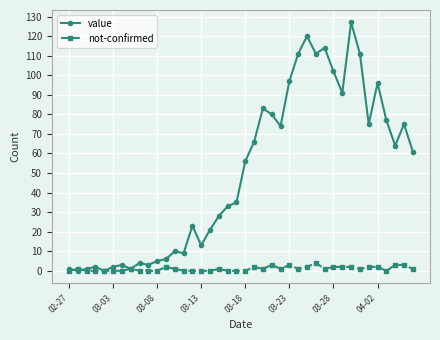

Which series has the largest total across all categories?

value